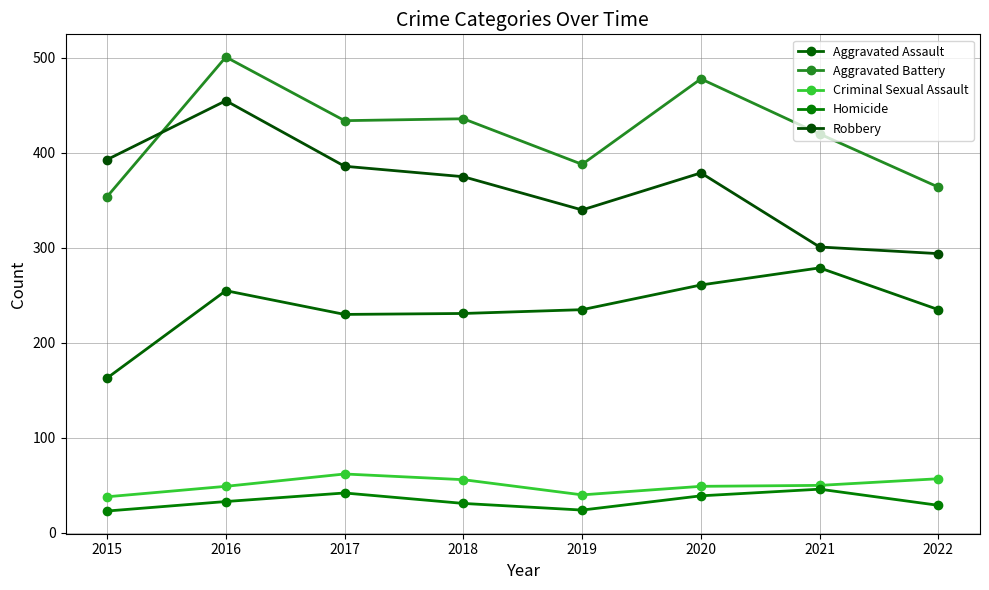

True or false: Homicide and Criminal Sexual Assault intersect in this chart.

False